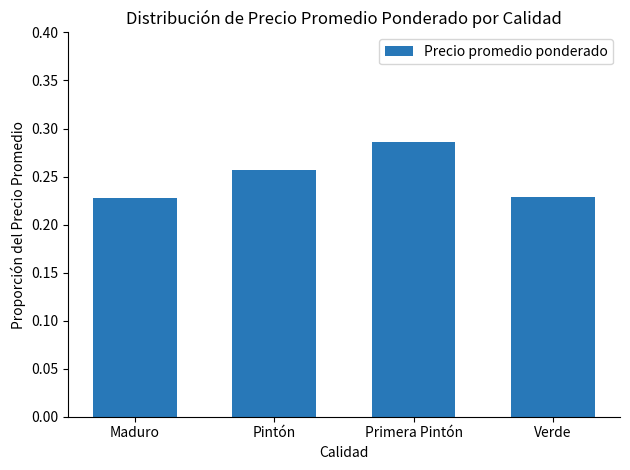

What is the difference between the maximum and minimum values?

0.1